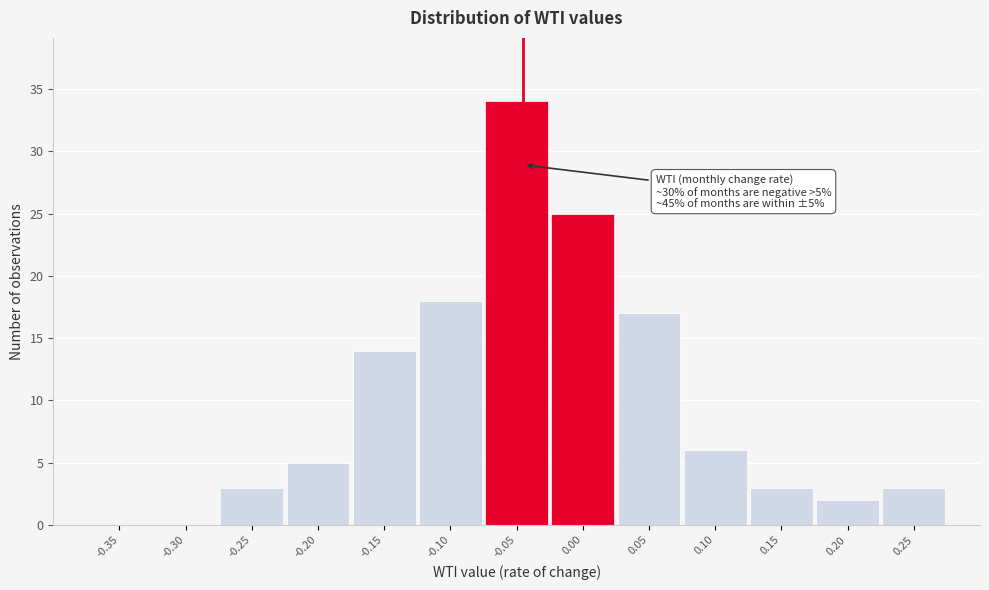

Reading left to right, list all the values displayed in this chart.

-0.35=0	-0.30=0	-0.25=3	-0.20=5	-0.15=14	-0.10=18	-0.05=34	0.00=25	0.05=17	0.10=6	0.15=3	0.20=2	0.25=3